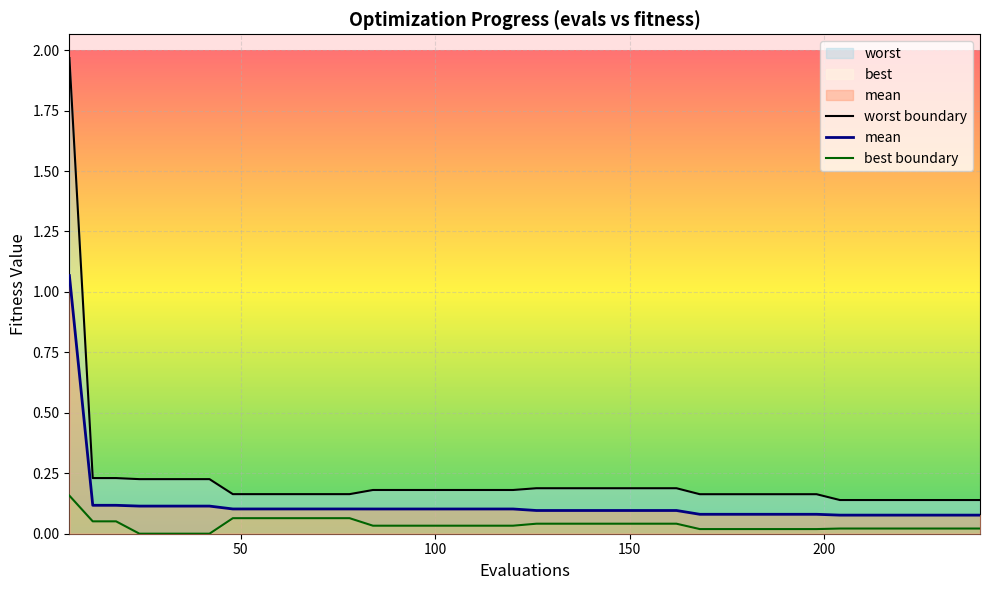

Reading left to right, list all the values displayed in this chart.

worst boundary: 2.0	0.2	0.2	0.2	0.2	0.2	0.2	0.2	0.2	0.2	0.2	0.2	0.2	0.2	0.2	0.2	0.2	0.2	0.2	0.2	0.2	0.2	0.2	0.2	0.2	0.2	0.2	0.2	0.2	0.2	0.2	0.2	0.2	0.1	0.1	0.1	0.1	0.1	0.1	0.1
mean: 1.1	0.1	0.1	0.1	0.1	0.1	0.1	0.1	0.1	0.1	0.1	0.1	0.1	0.1	0.1	0.1	0.1	0.1	0.1	0.1	0.1	0.1	0.1	0.1	0.1	0.1	0.1	0.1	0.1	0.1	0.1	0.1	0.1	0.1	0.1	0.1	0.1	0.1	0.1	0.1
best boundary: 0.2	0.1	0.1	0.0	0.0	0.0	0.0	0.1	0.1	0.1	0.1	0.1	0.1	0.0	0.0	0.0	0.0	0.0	0.0	0.0	0.0	0.0	0.0	0.0	0.0	0.0	0.0	0.0	0.0	0.0	0.0	0.0	0.0	0.0	0.0	0.0	0.0	0.0	0.0	0.0